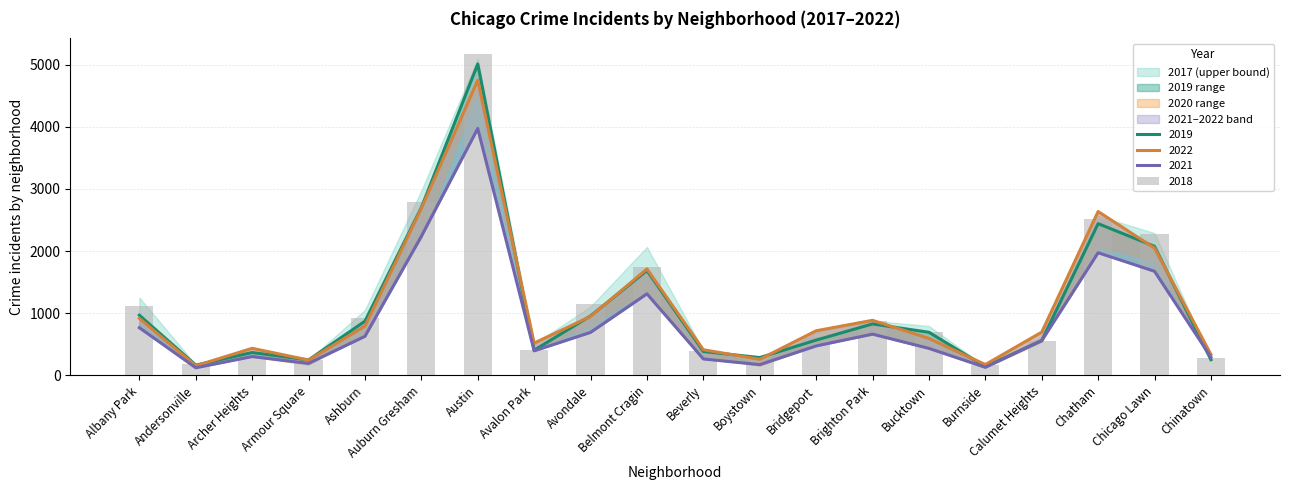

True or false: 2017 has a value of 869 at Brighton Park.

True